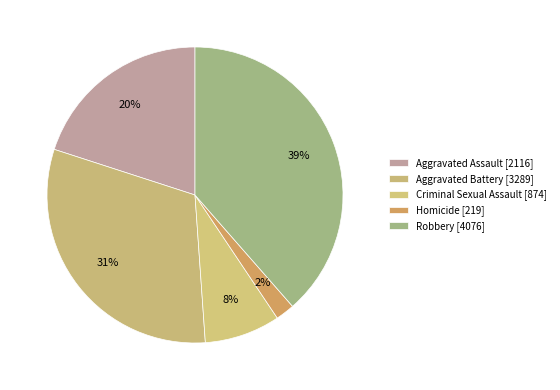

To the nearest percent, what percentage of the pie is Robbery?

39%